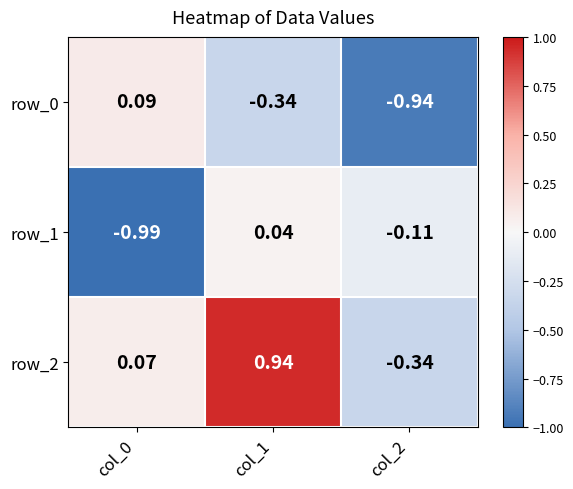

What is the difference between the maximum and minimum values in the row_0 series?

1.0